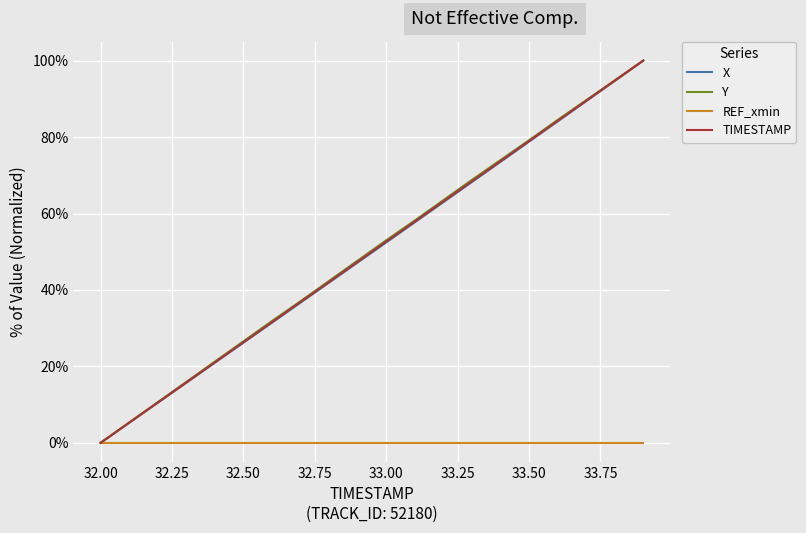

What is the maximum value for TIMESTAMP?

100.0